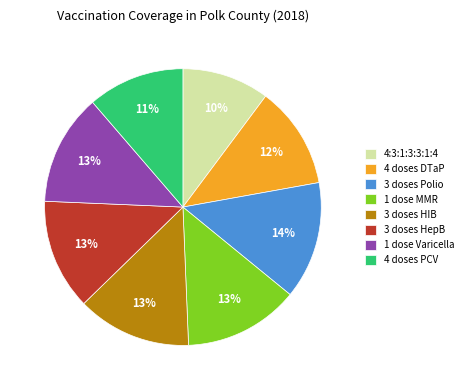

True or false: 4:3:1:3:3:1:4 accounts for 10% of the total.

True